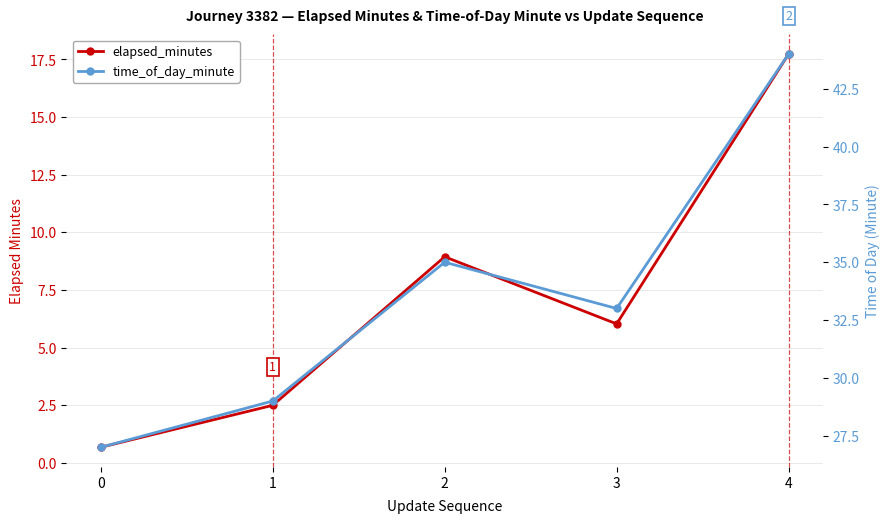

Read the elapsed_minutes value at 1.

2.5